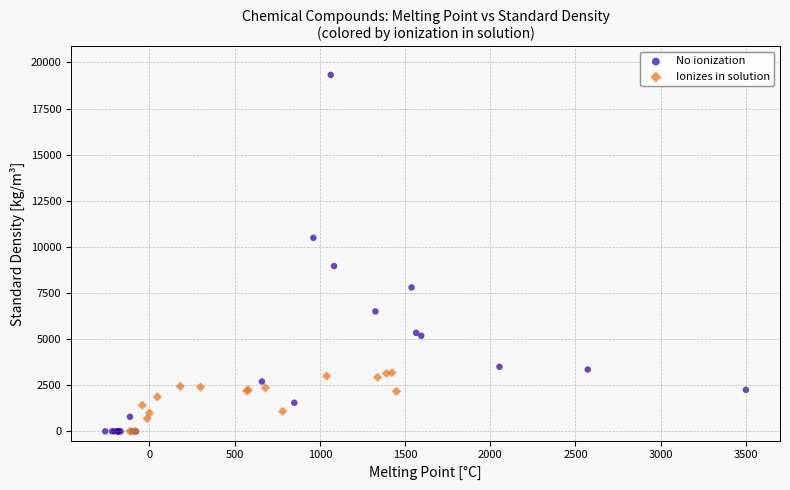

Which series contains the highest Y value?

No ionization